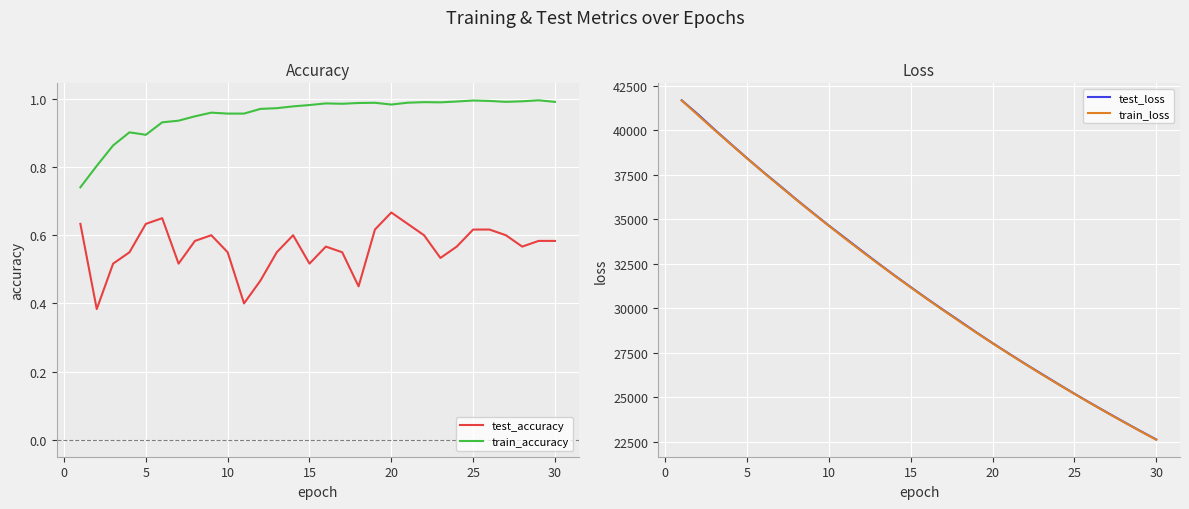

True or false: test_accuracy and train_accuracy cross at least once.

False